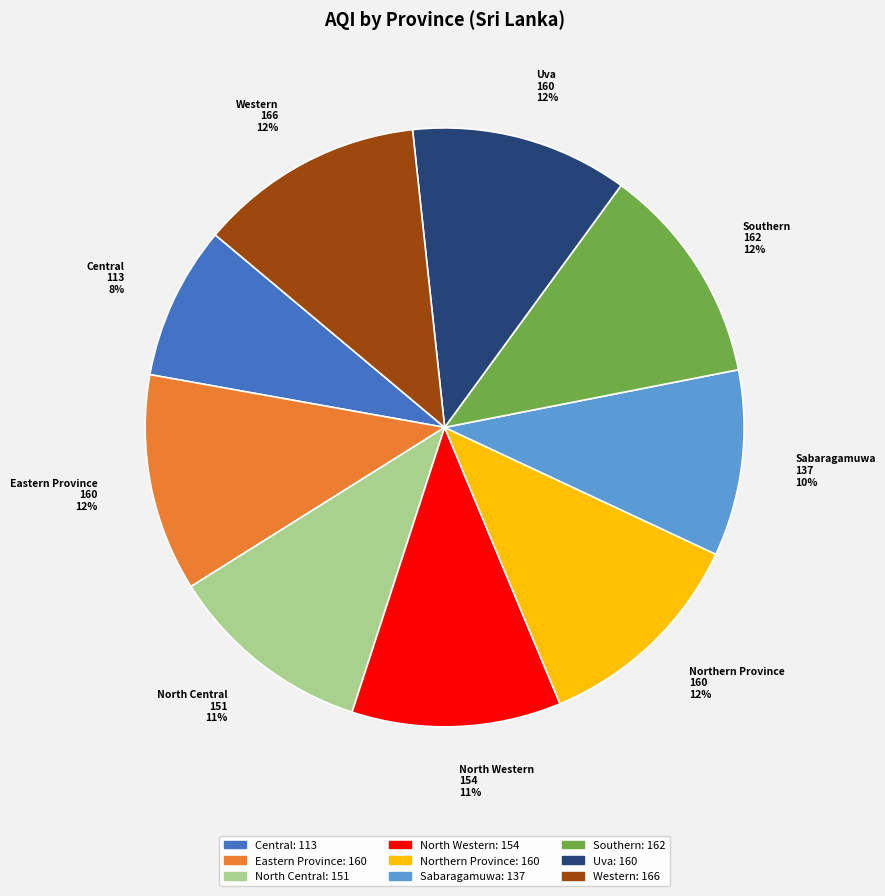

What is the smallest slice in the pie chart?

Central